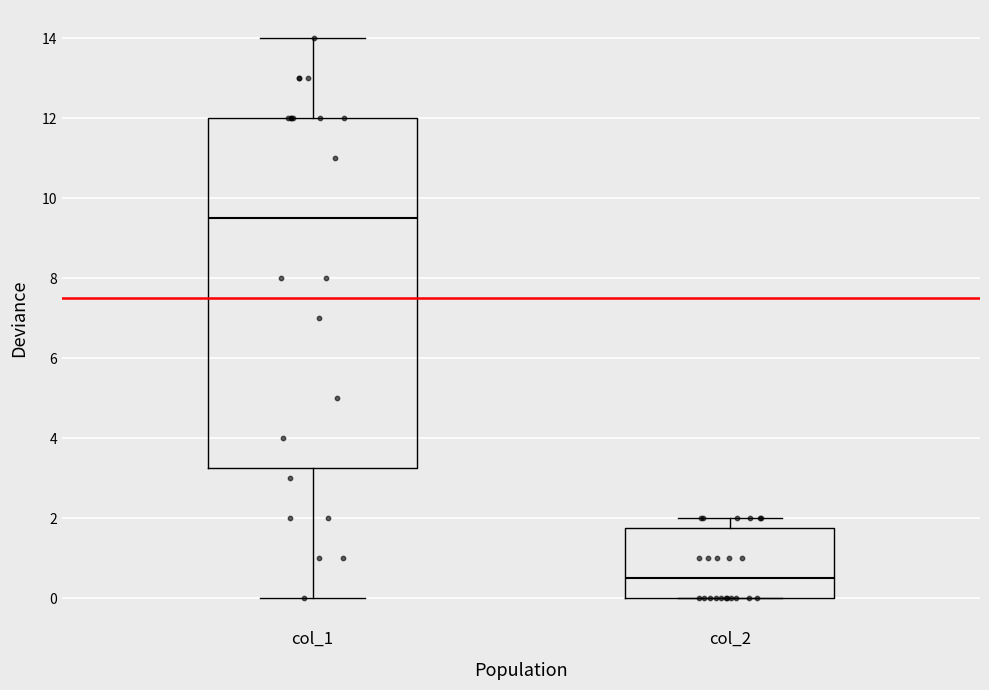

Reading left to right, read every box against the y-axis: the position of its median line, the range the box covers, and the ends of its whiskers. The values are not printed on the chart, so give them approximately, as read against the axis.

col_1: median 9.6, box 3.2 to 12.0, whiskers 0.0 to 14.0
col_2: median 0.6, box 0.0 to 1.8, whiskers 0.0 to 2.0